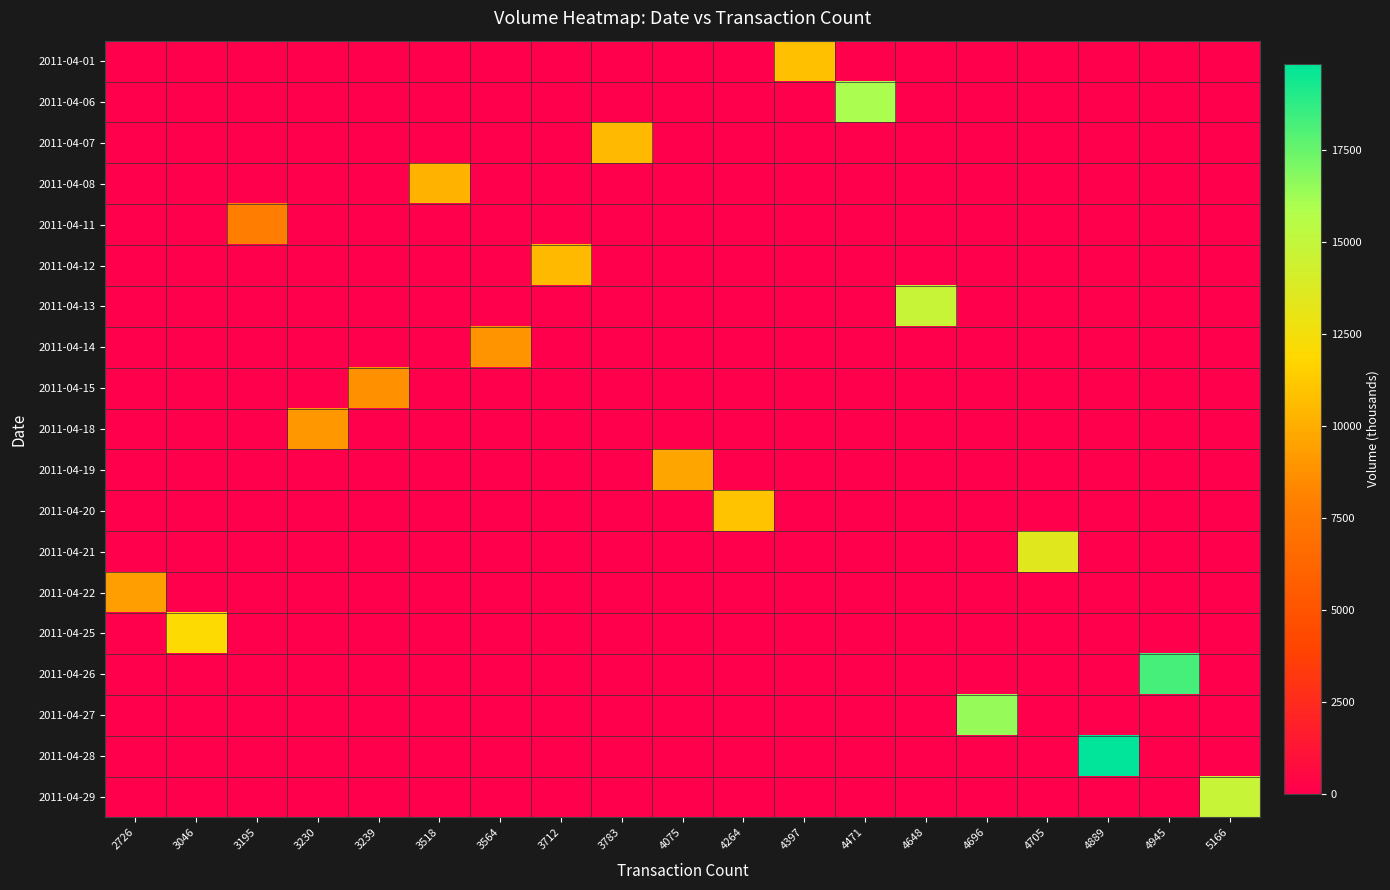

At how many categories does at least one series exceed 7130?

19